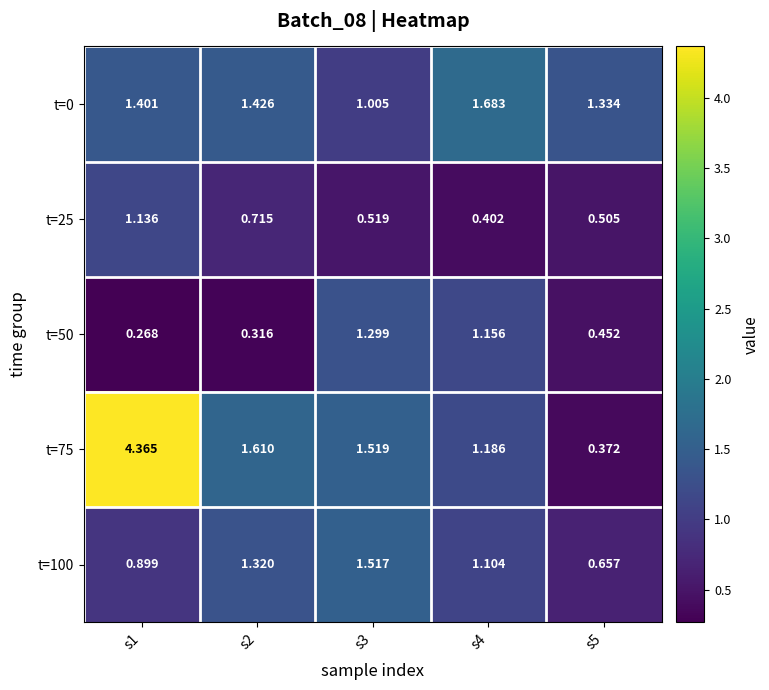

Is the value of t=100 at s1 greater than the value of t=0 at s4?

No